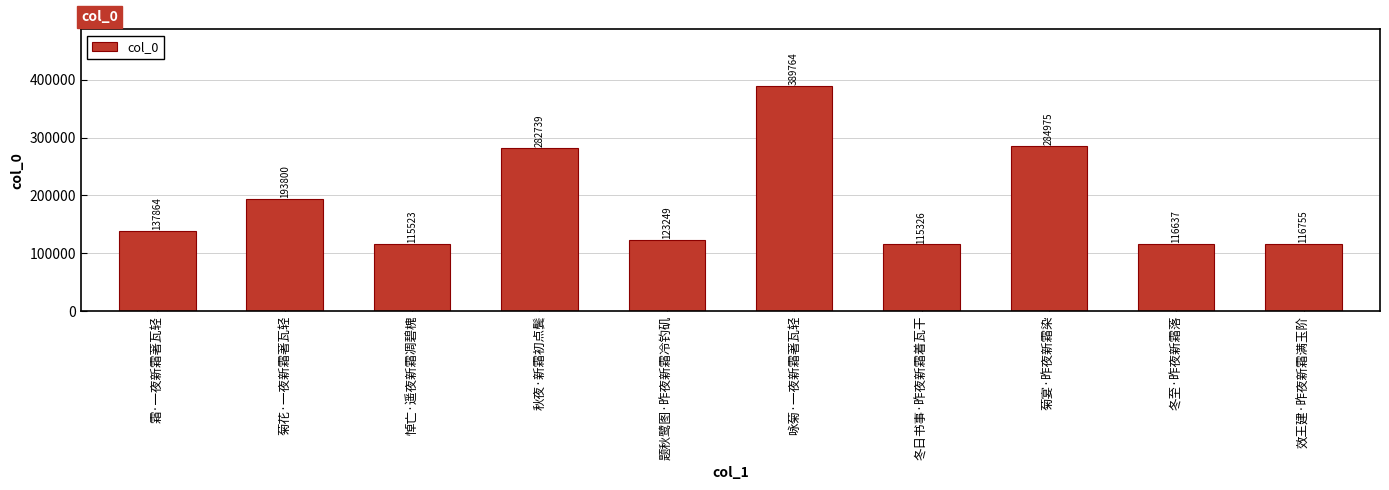

Rank the categories by value from lowest to highest.

冬日书事·昨夜新霜着瓦干, 悼亡·遥夜新霜凋碧槐, 冬至·昨夜新霜落, 效王建·昨夜新霜满玉阶, 题秋鹭图·昨夜新霜冷钓矶, 霜·一夜新霜著瓦轻, 菊花·一夜新霜著瓦轻, 秋夜·新霜初点鬓, 菊宴·昨夜新霜染, 咏菊·一夜新霜著瓦轻